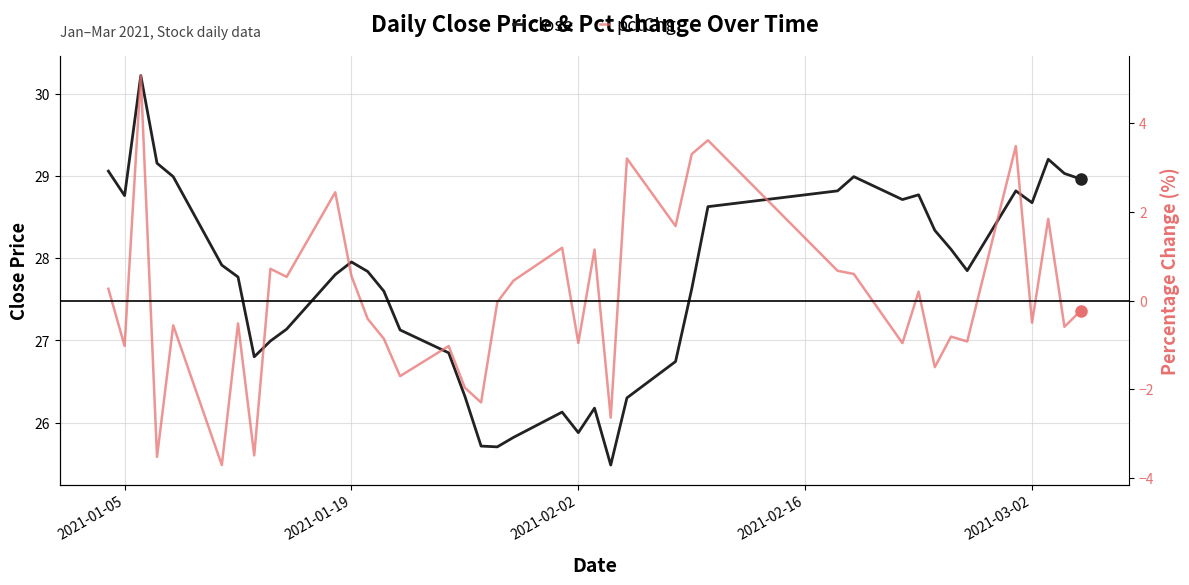

True or false: pctChg and close intersect in this chart.

False